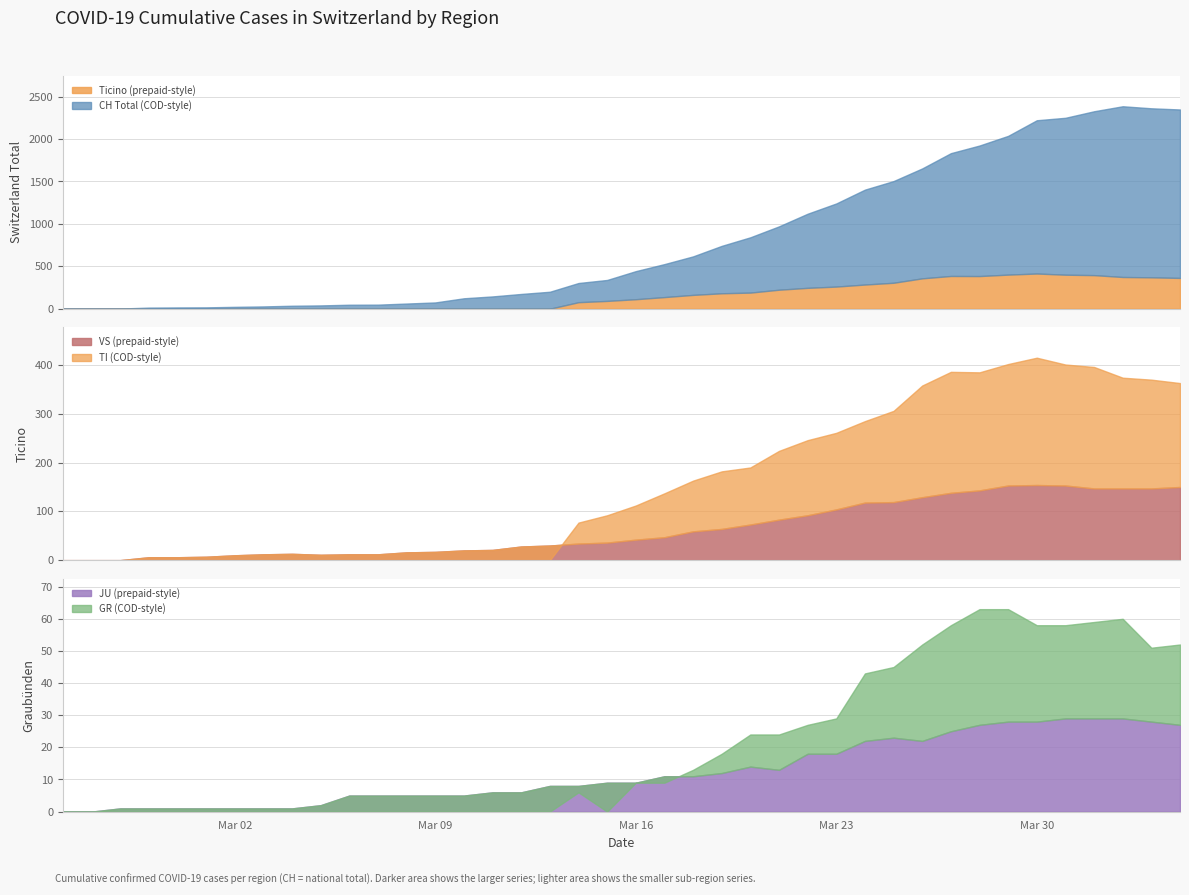

What is the maximum value for Ticino (prepaid-style)?

415